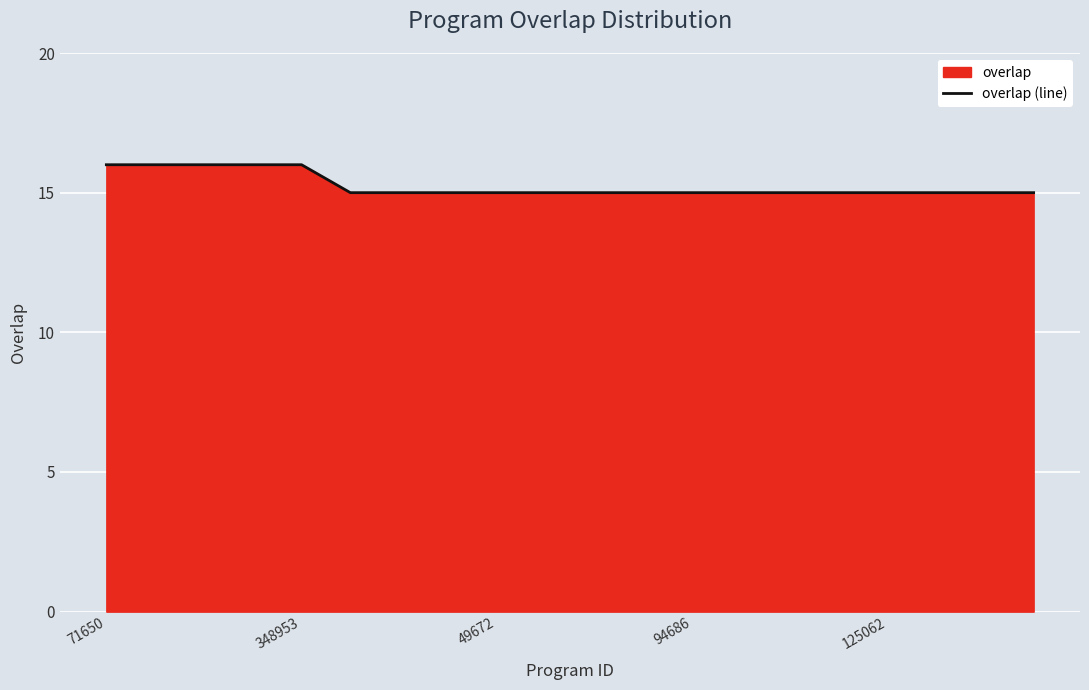

What is the smallest value displayed?

15